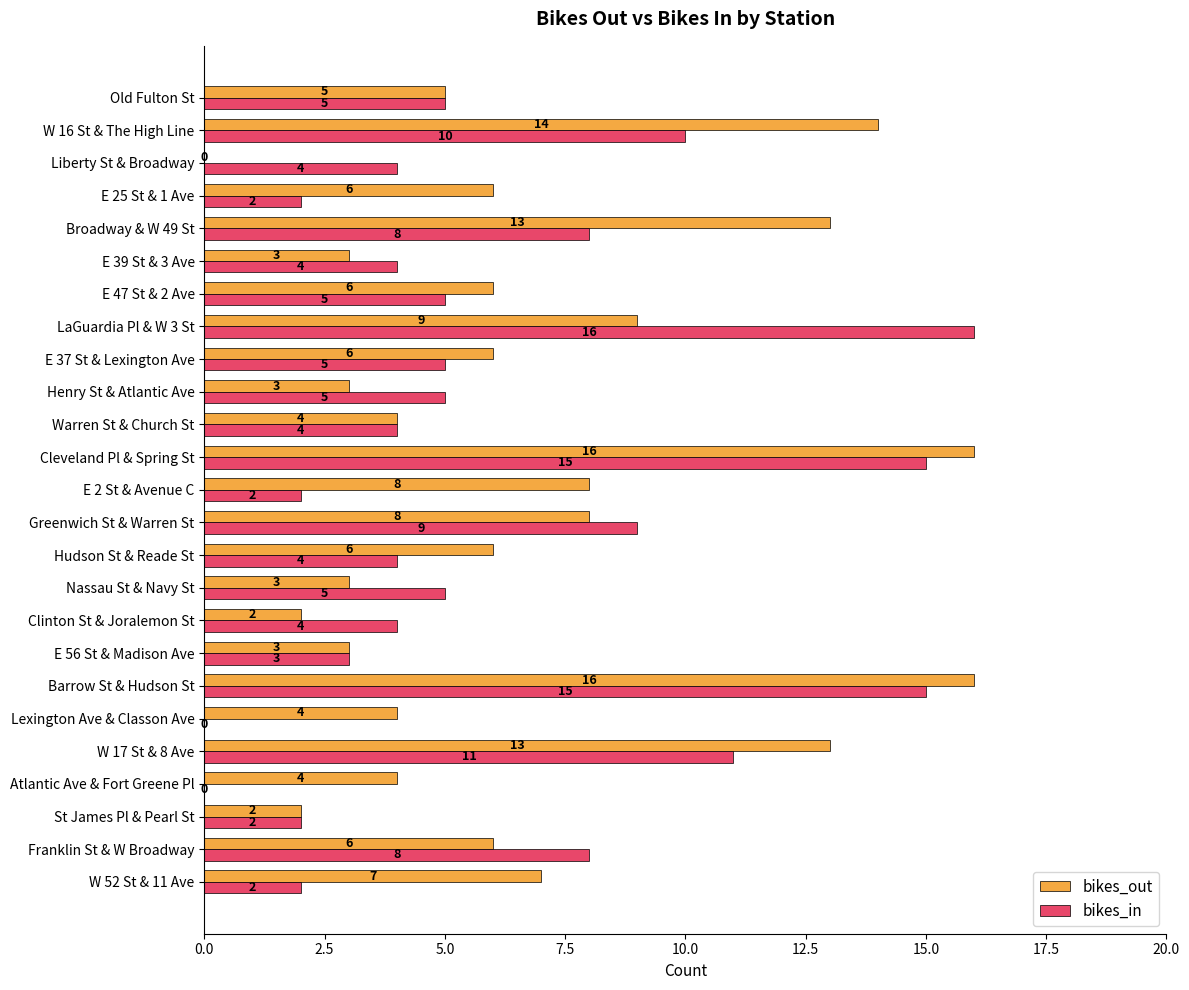

What is the total value across all series at St James Pl & Pearl St?

4